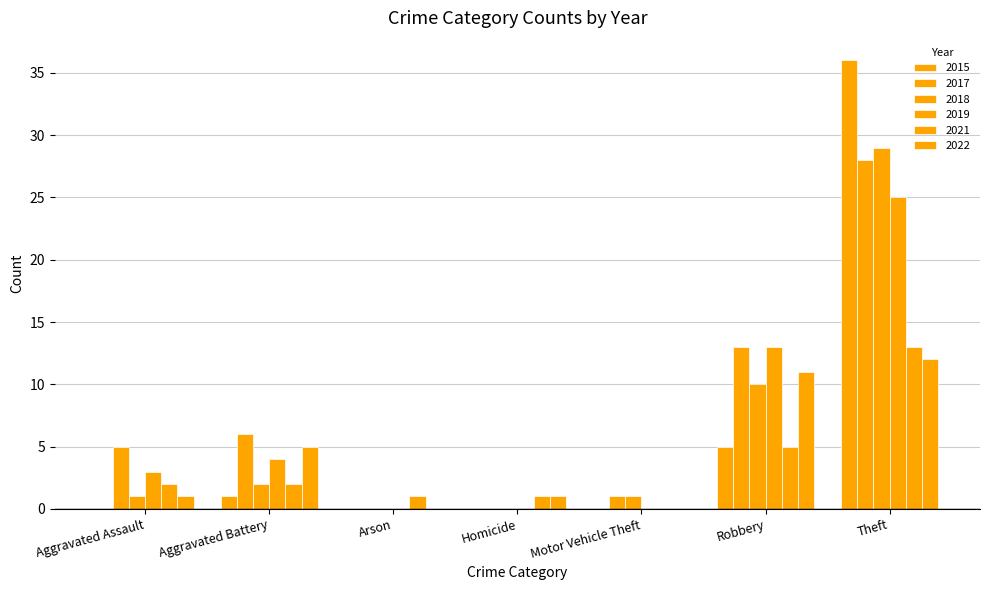

Which series has the largest range (max minus min)?

2015